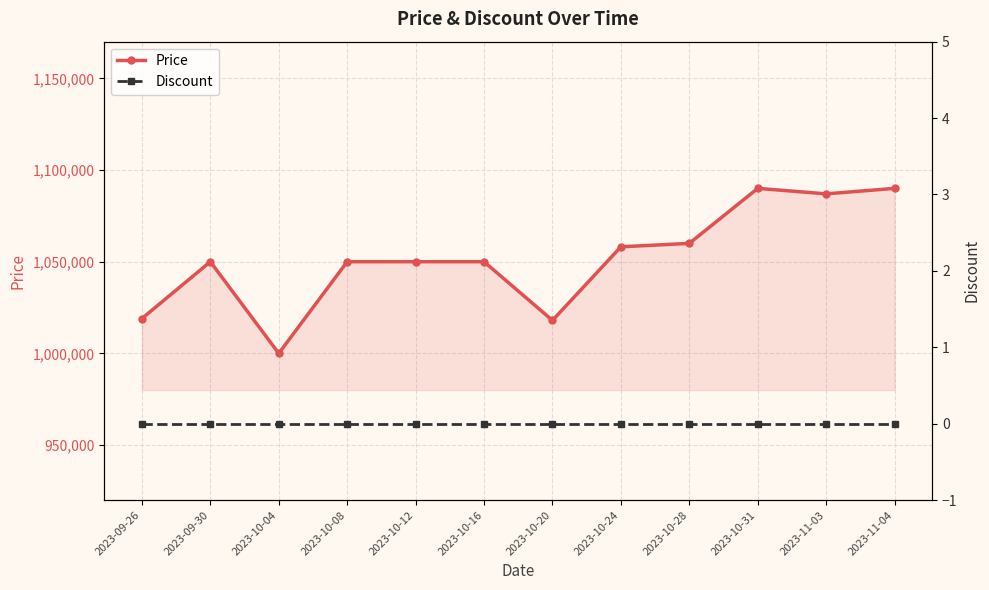

True or false: Discount and Price intersect in this chart.

False